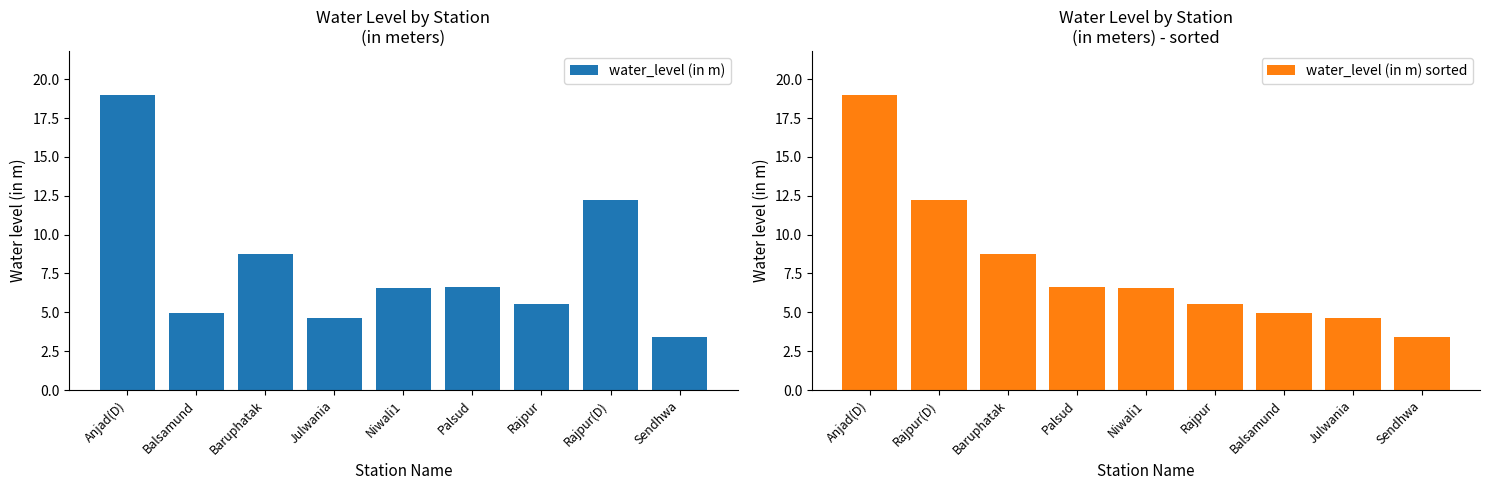

How many values in the water_level (in m) sorted series are below 6?

4